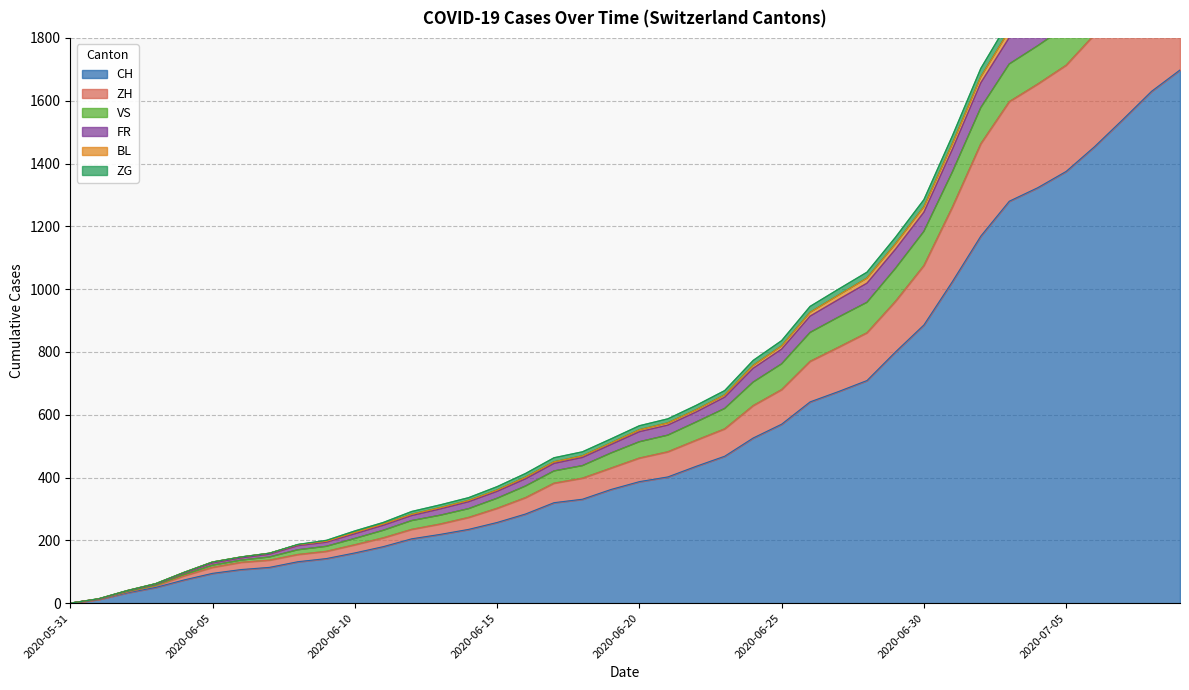

What is the highest value of the CH series?

1698